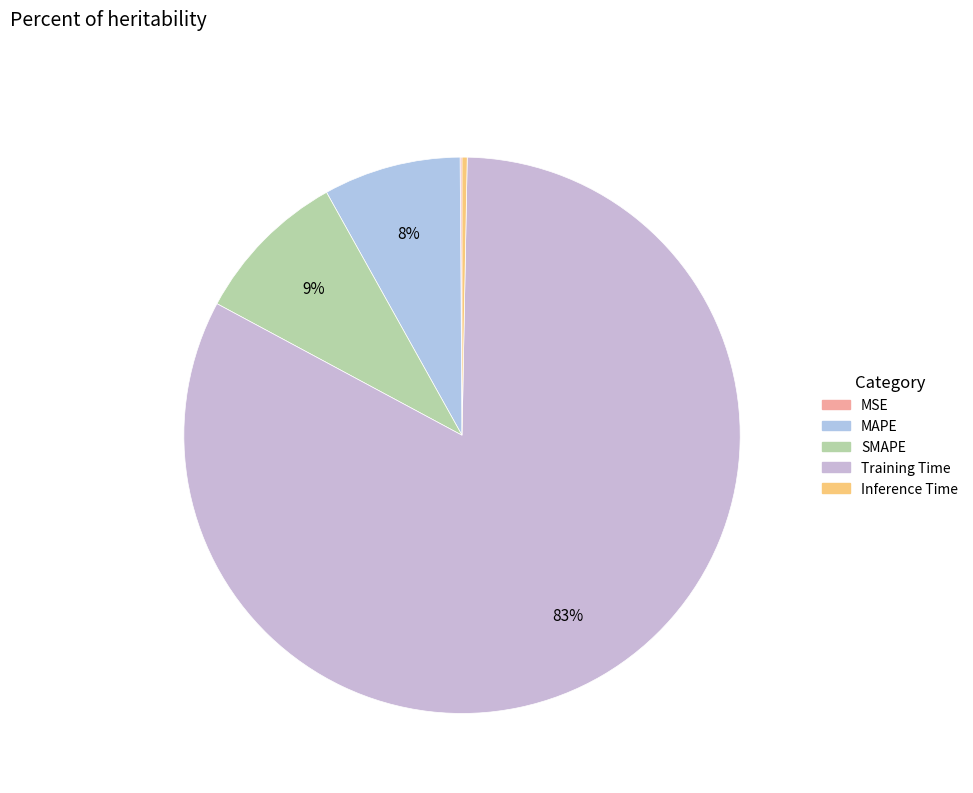

What percentage is the Training Time slice, to the nearest percent?

83%